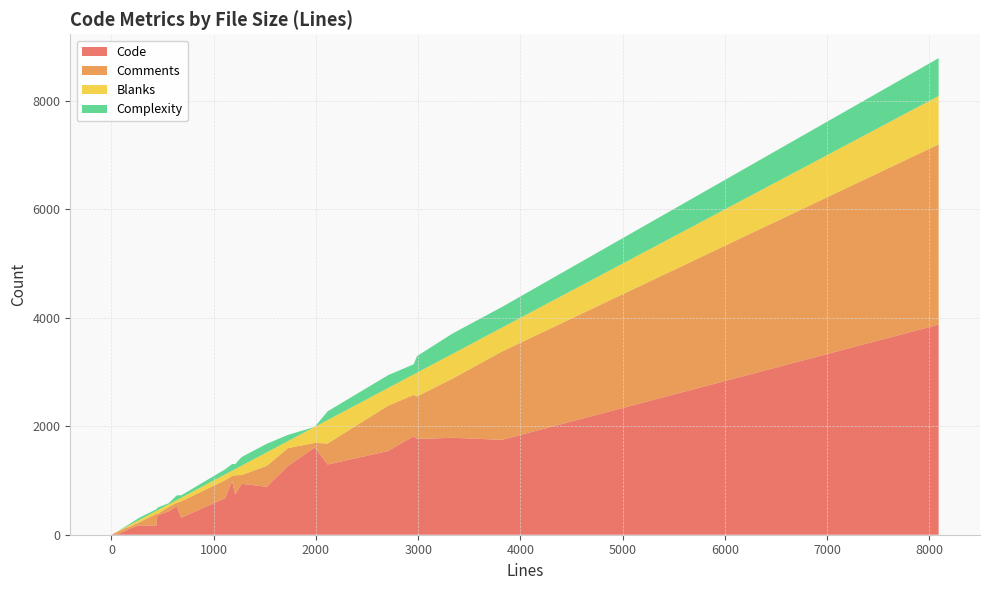

Reading left to right, what are all the values shown in this chart?

Code: 81	169	884	1750	20	6	524	1	1765	675	939	1270	988	359	1	1607	1	1607	737	1	1295	429	1544	1	169	314	1817	109	1788	3874
Comments: 54	55	386	1628	9	36	66	1	783	330	161	327	97	22	1	86	1	87	360	1	386	80	835	1	217	303	763	31	1088	3324
Blanks: 18	43	249	441	6	5	48	0	440	107	173	130	96	68	0	295	0	295	113	0	433	49	327	0	54	67	377	33	457	892
Complexity: 18	41	158	380	4	0	86	0	305	94	159	114	123	49	0	0	0	0	92	0	161	21	236	0	30	44	187	20	374	698